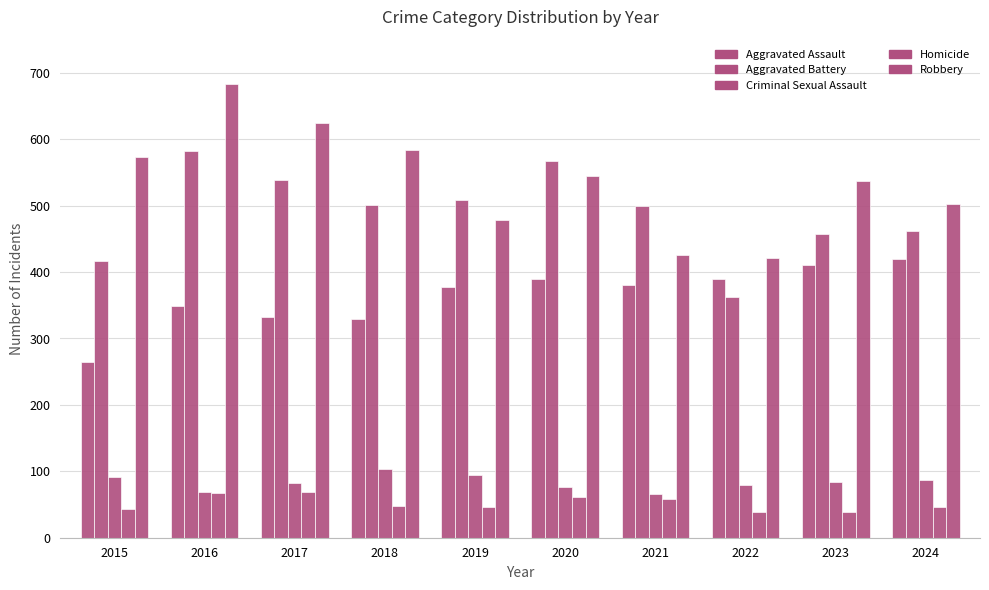

How many bars are there in each group?

5